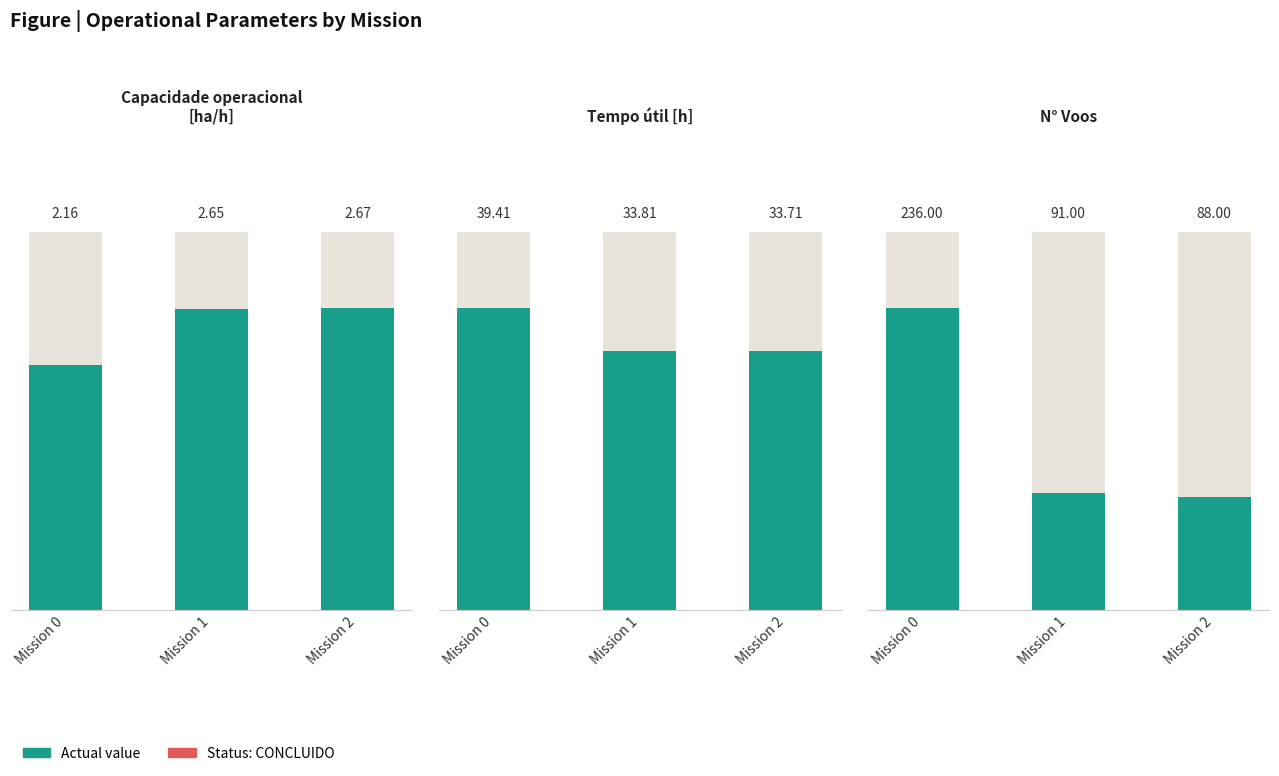

Is it true that N° Voos equals 88.0 at Mission 2?

True